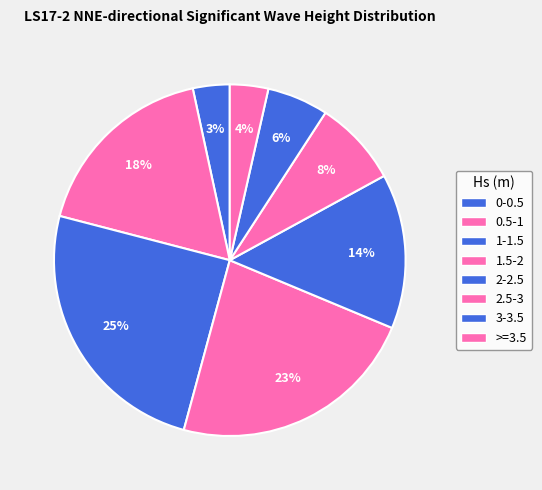

Is there any slice that represents more than half of the pie?

No